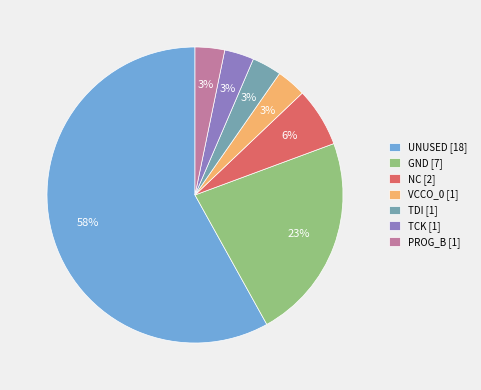

To the nearest percent, what portion does VCCO_0 represent?

3%